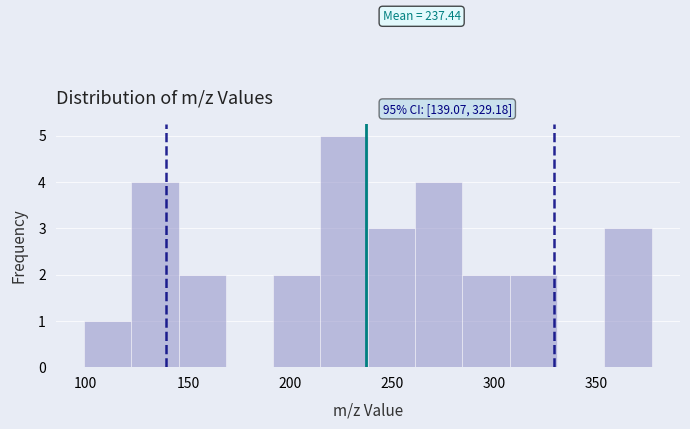

Which range on the x-axis has the tallest bar?

215 to 240